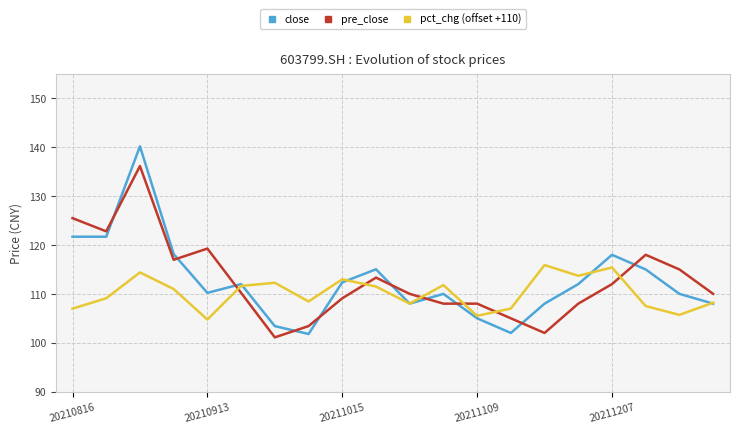

What is the greatest value displayed?

140.2